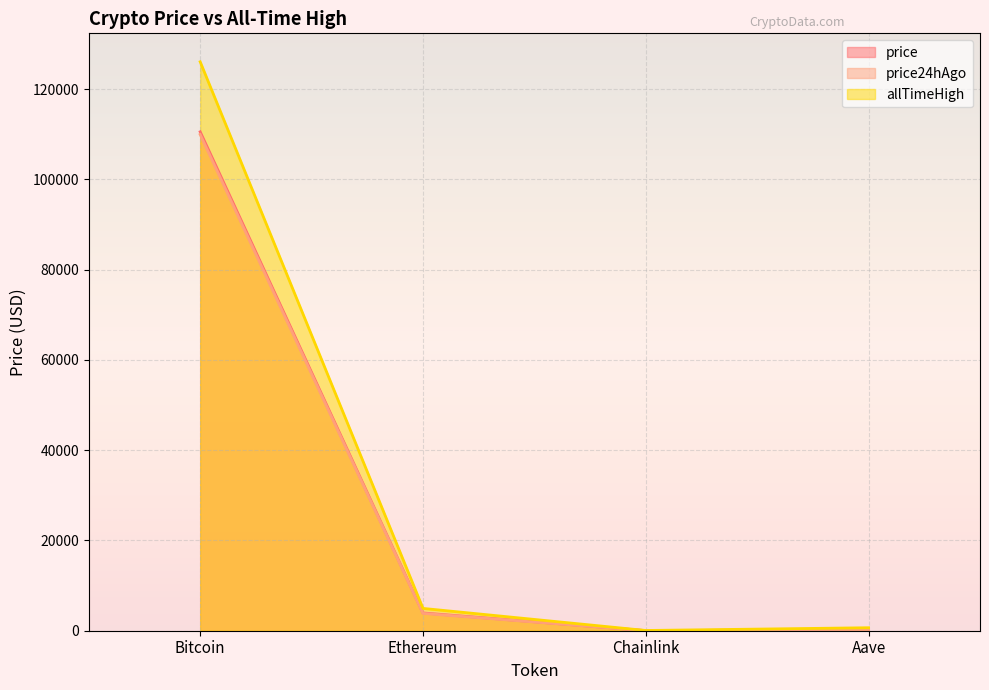

True or false: allTimeHigh and price24hAgo intersect in this chart.

False